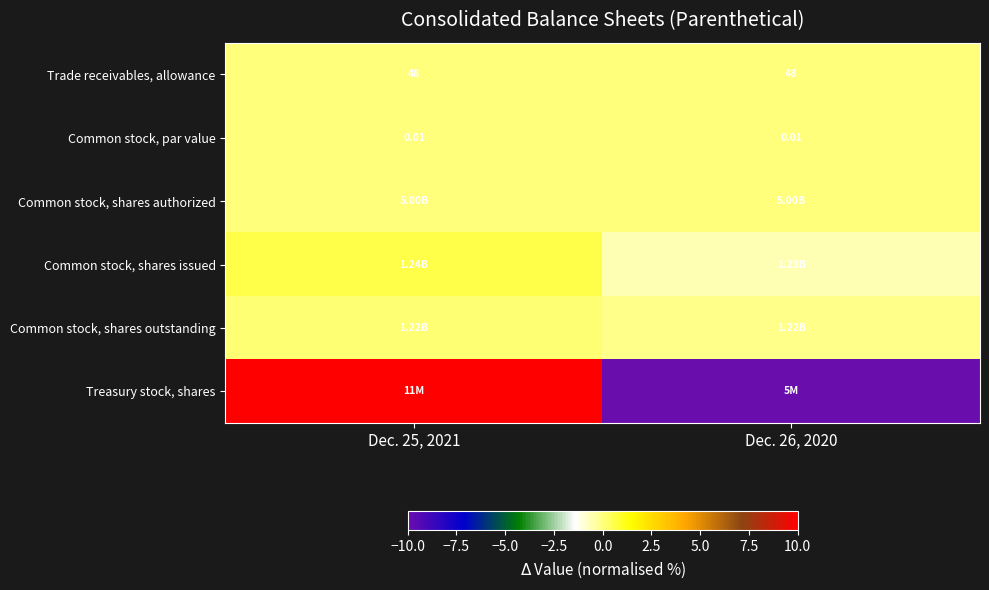

The value of Common stock, shares outstanding at Dec. 25, 2021 is 0.0. True or false?

False